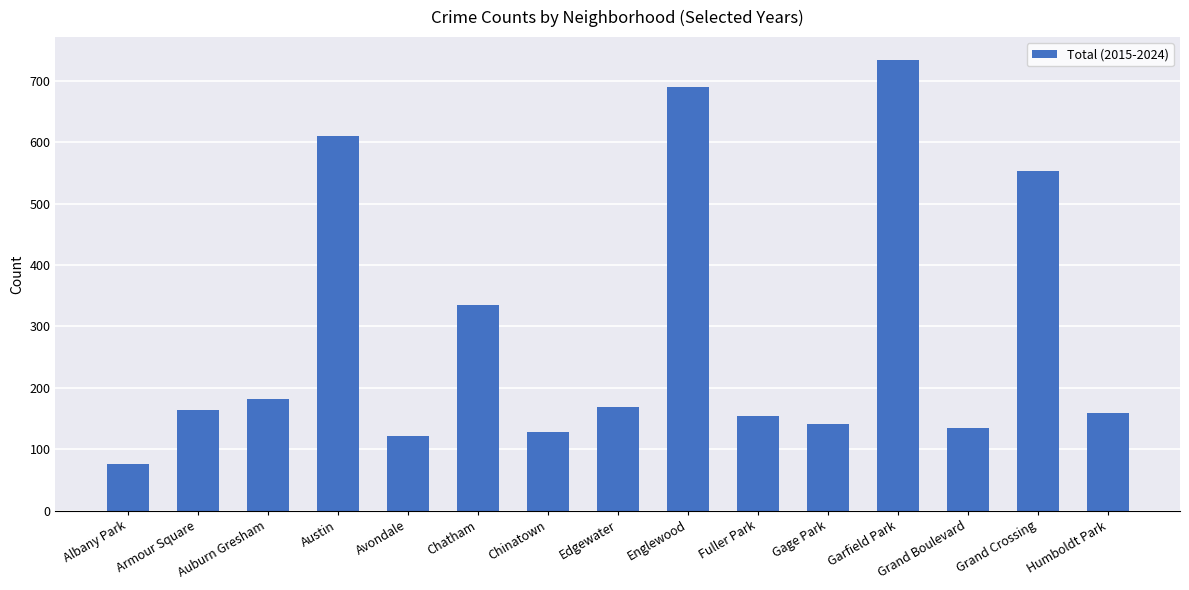

What position from the left is Fuller Park?

10